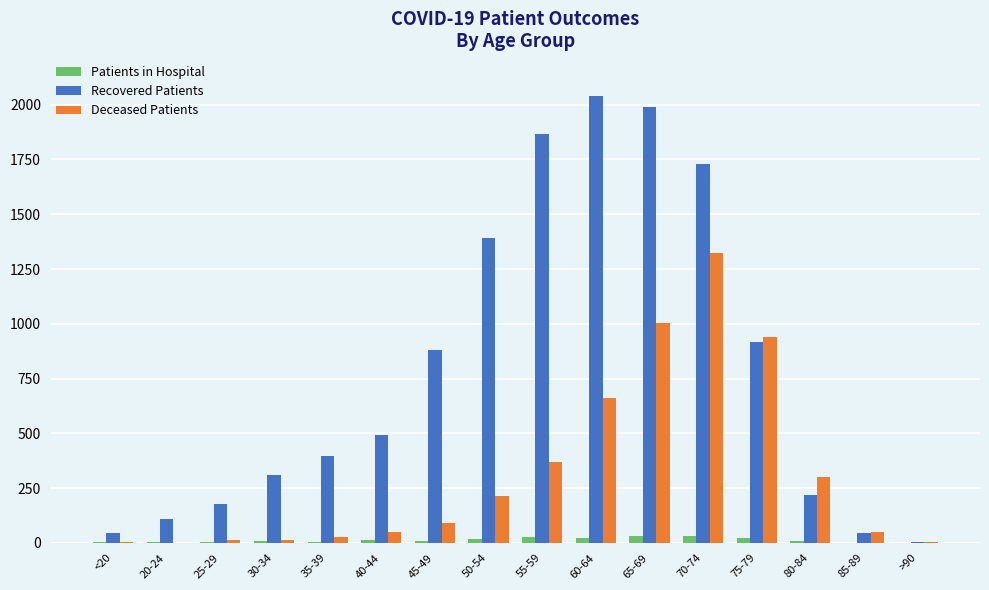

Is it true that Recovered Patients equals 44 at 85-89?

True